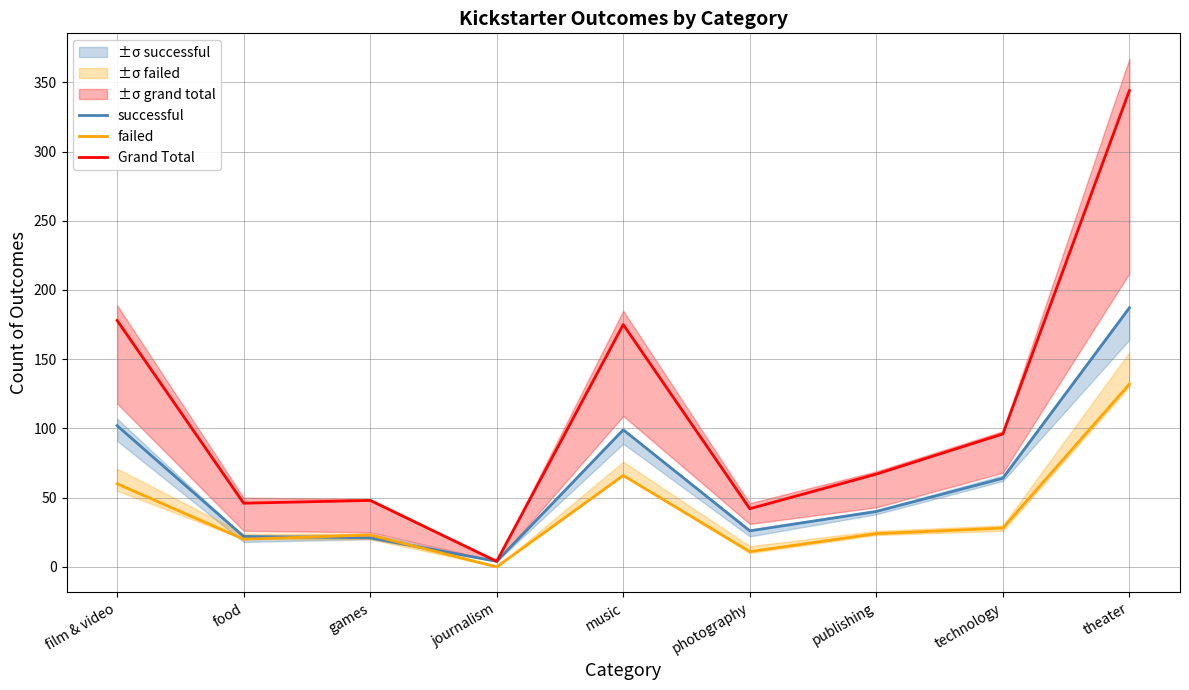

How many categories are shown in the chart?

9